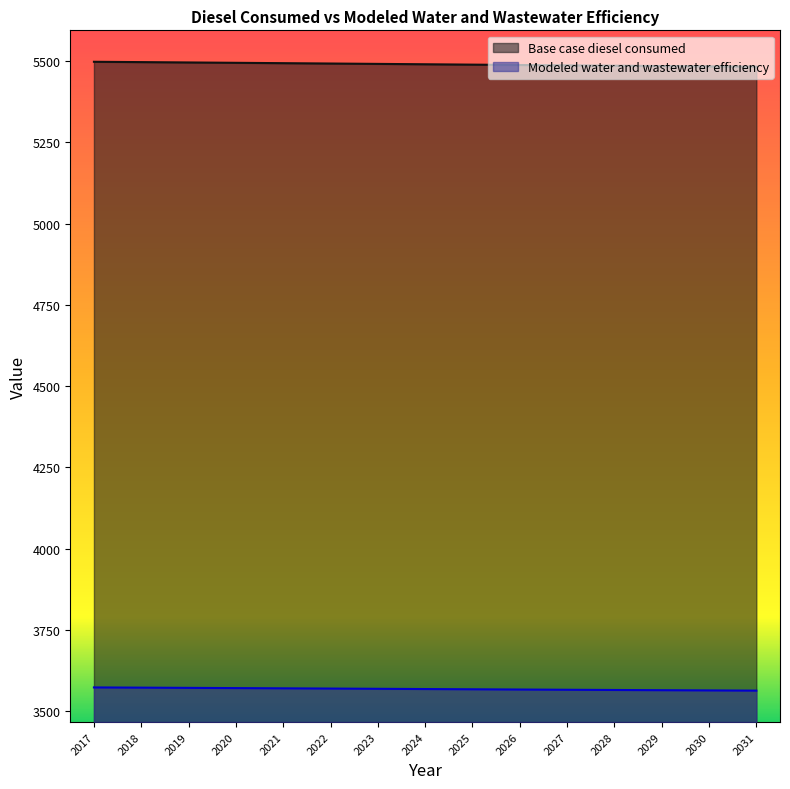

Where is Base case diesel consumed nearest to the value 3568?

2025